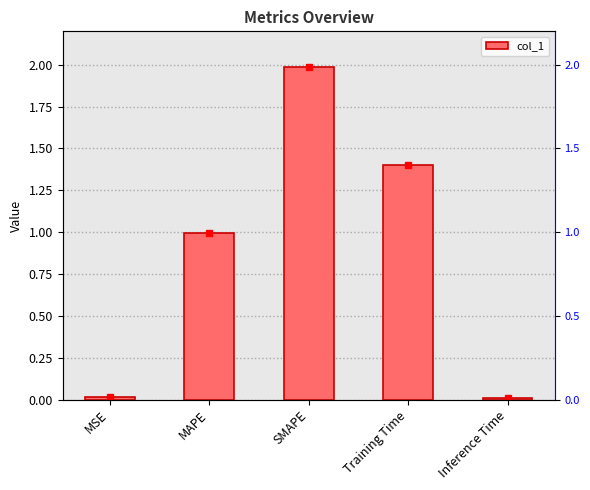

The value at Training Time is 1.4. True or false?

True